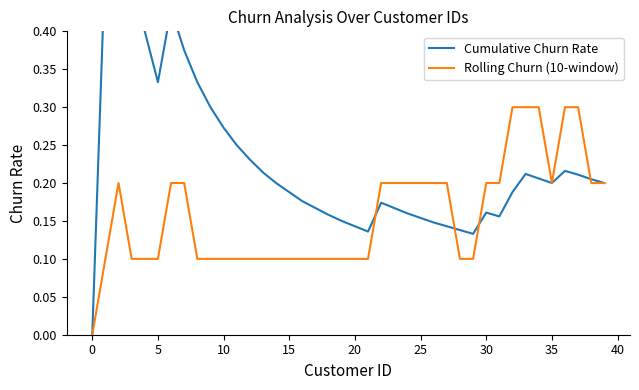

How many intersections are there between Cumulative Churn Rate and Rolling Churn (10-window)?

4